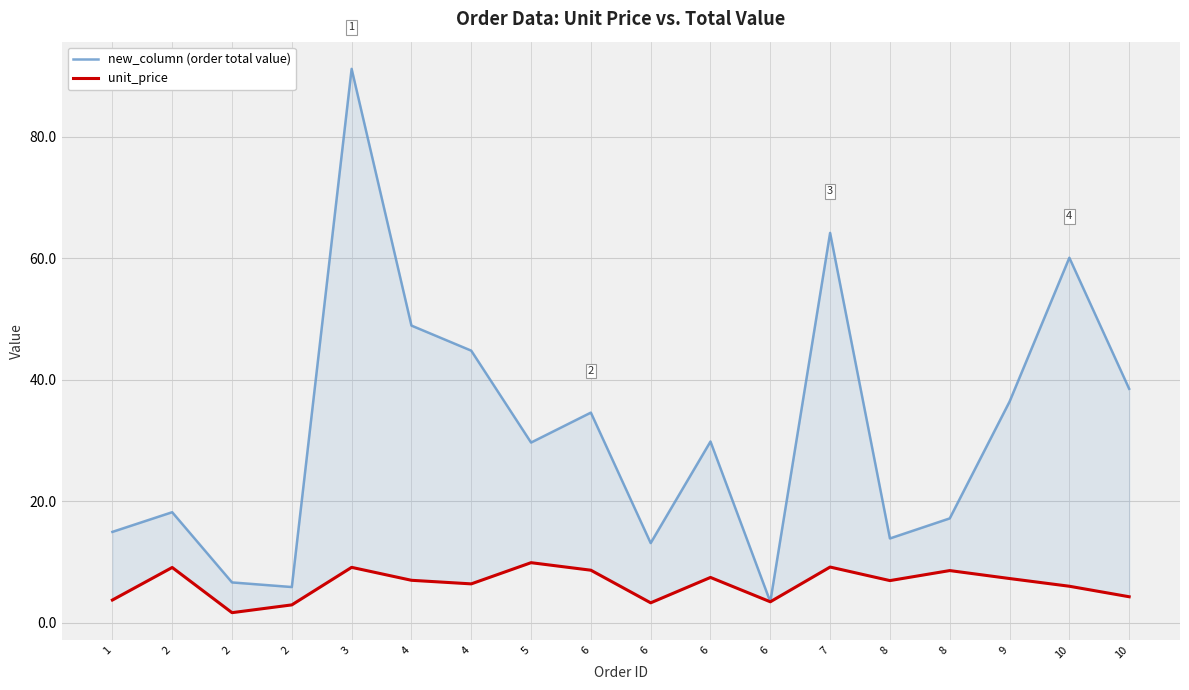

True or false: new_column (order total value) has more than 1 interior local peaks.

True